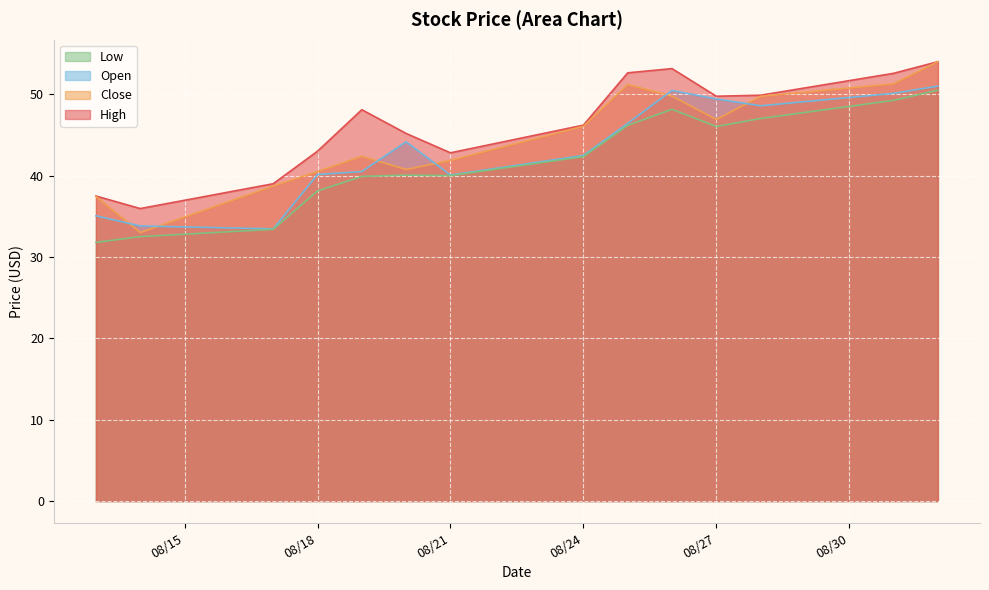

Where is Close nearest to the value 43?

2020-08-19